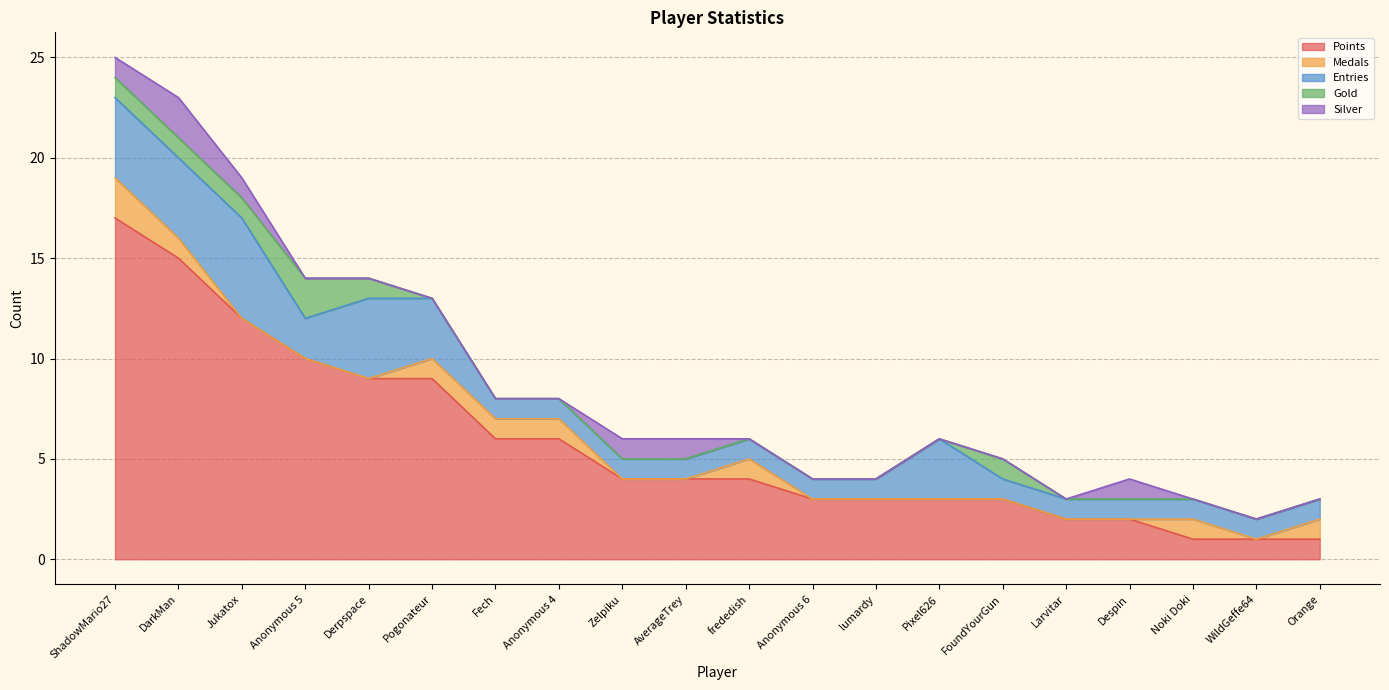

How many data points in Gold are above 0?

6